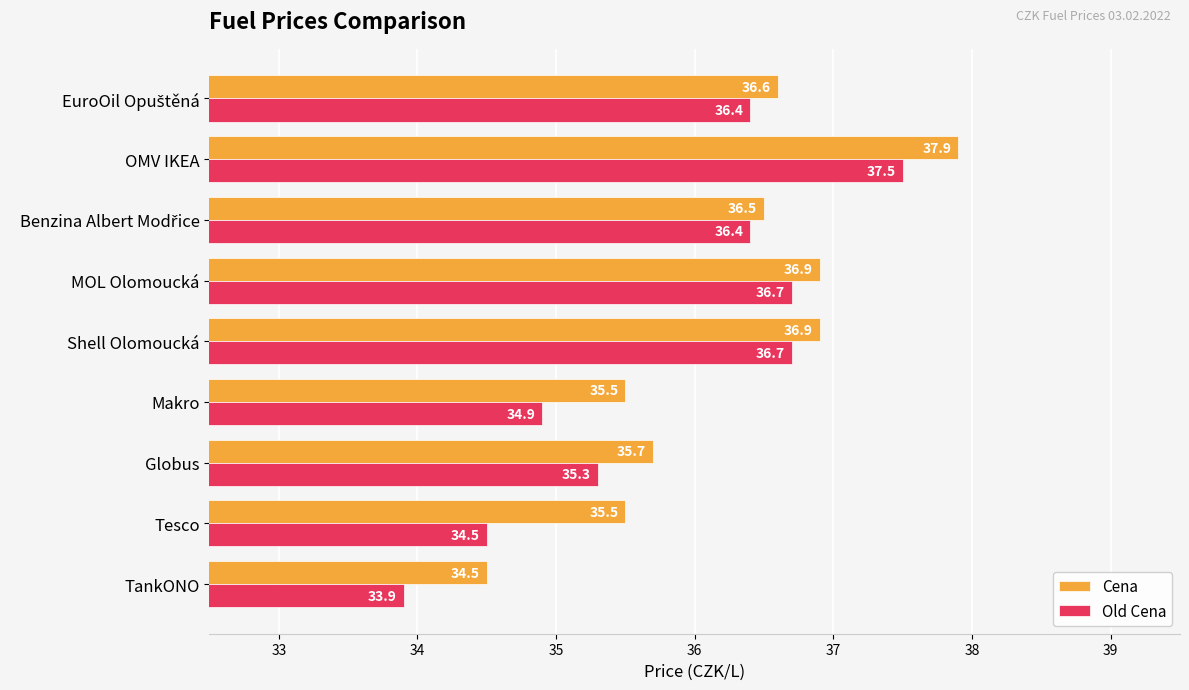

The value of Old Cena at Makro is 53.8. True or false?

False